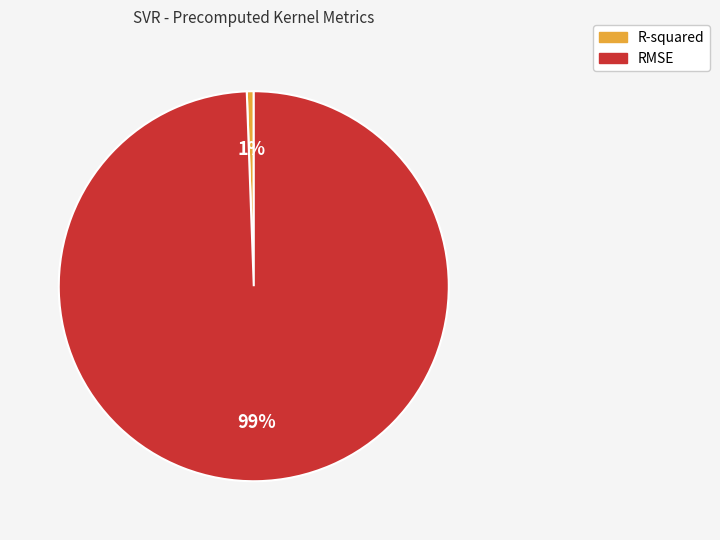

Does RMSE represent more than half of the total?

Yes